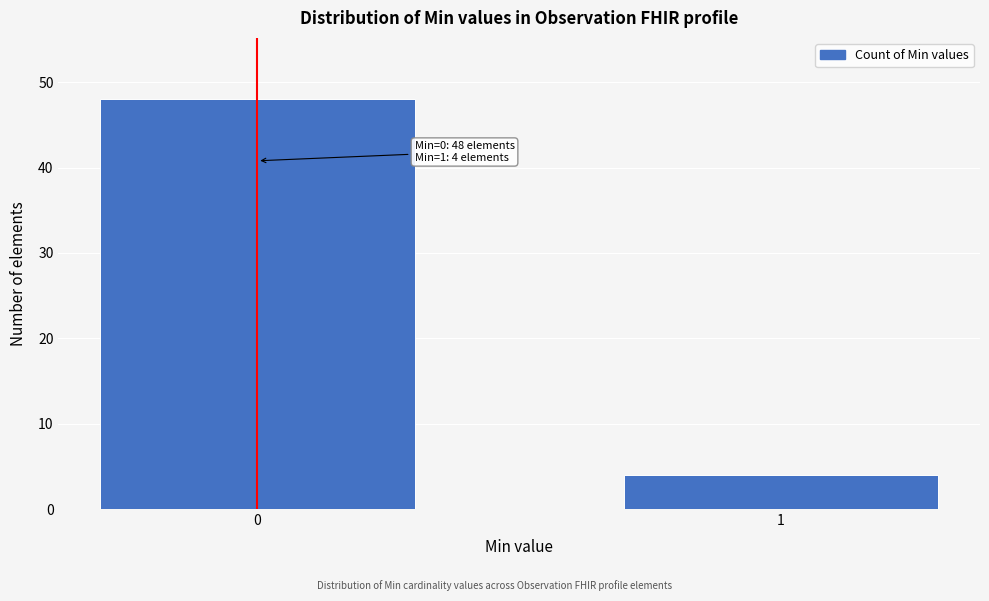

Reading left to right, transcribe all the data shown in this chart.

48	4